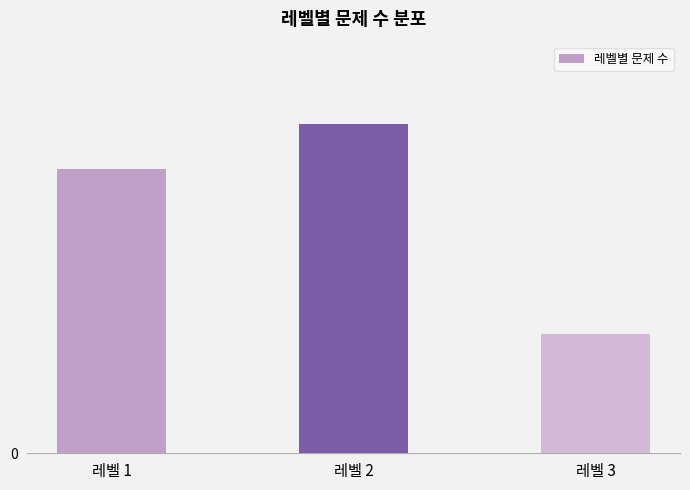

Between 레벨 3 and 레벨 1, which is larger?

레벨 1